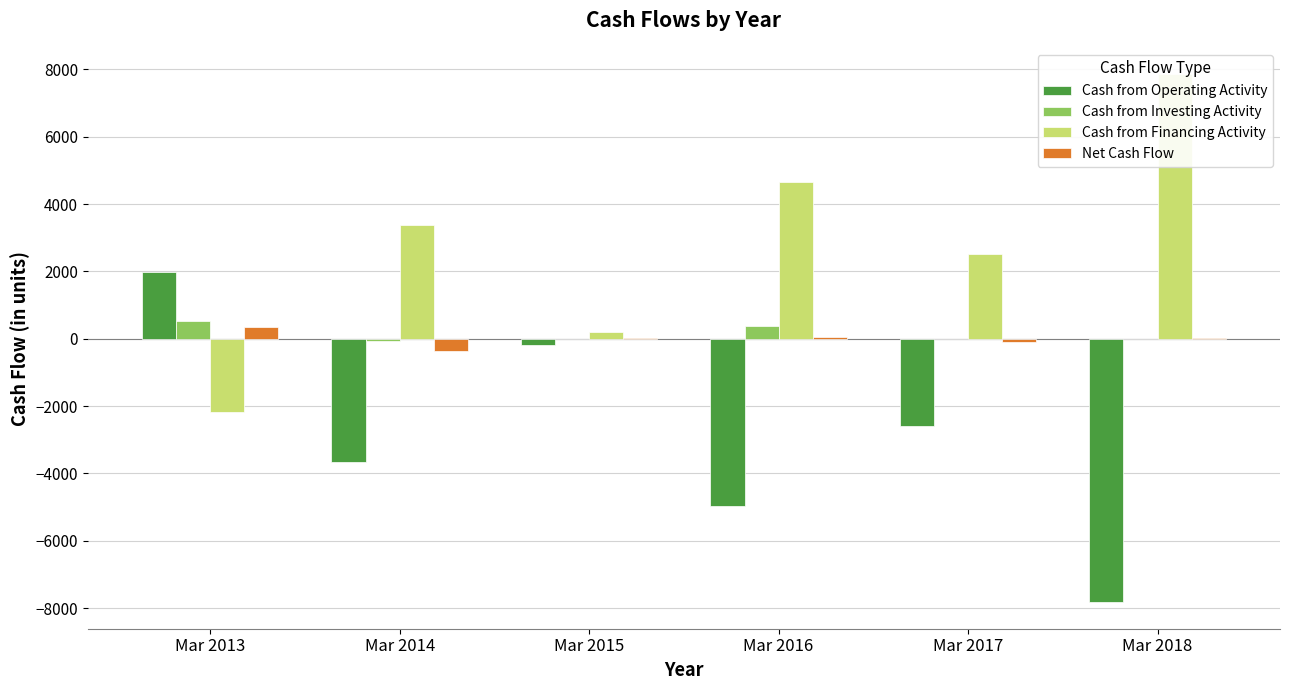

Reading left to right, transcribe all the data shown in this chart.

Cash from Operating Activity: Mar 2013=1988	Mar 2014=-3663	Mar 2015=-182	Mar 2016=-4968	Mar 2017=-2598	Mar 2018=-7830
Cash from Investing Activity: Mar 2013=532	Mar 2014=-80	Mar 2015=-13	Mar 2016=381	Mar 2017=-4	Mar 2018=-4
Cash from Financing Activity: Mar 2013=-2182	Mar 2014=3375	Mar 2015=204	Mar 2016=4646	Mar 2017=2509	Mar 2018=7858
Net Cash Flow: Mar 2013=338	Mar 2014=-368	Mar 2015=9	Mar 2016=60	Mar 2017=-93	Mar 2018=24